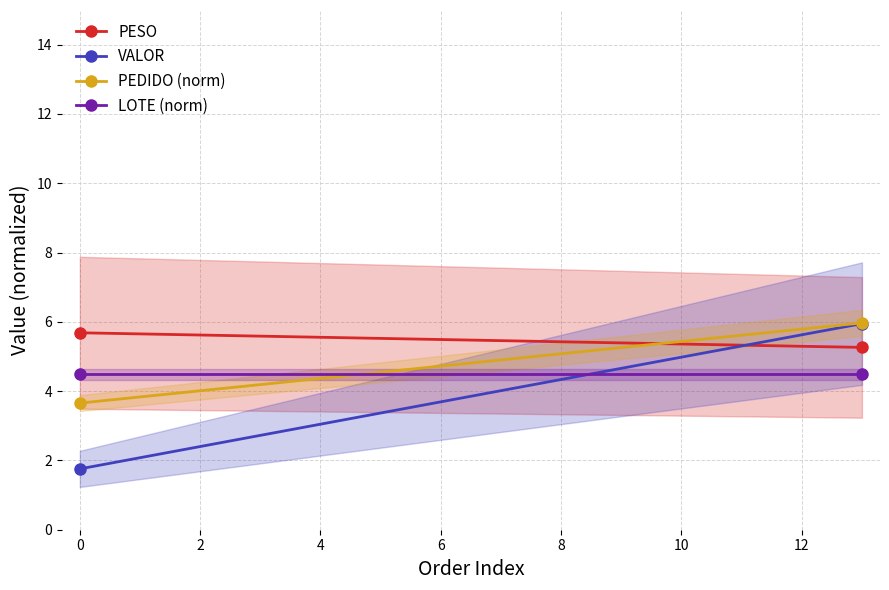

Reading left to right, transcribe all the data shown in this chart.

PESO: 5.7	5.3
VALOR: 1.8	5.9
PEDIDO (norm): 3.7	6.0
LOTE (norm): 4.5	4.5